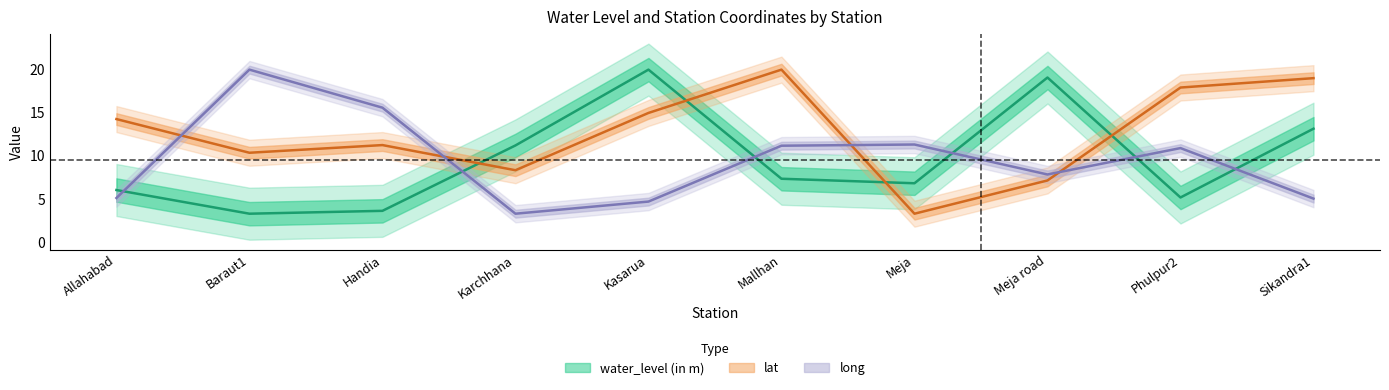

Which series has the largest range (max minus min)?

water_level (in m)